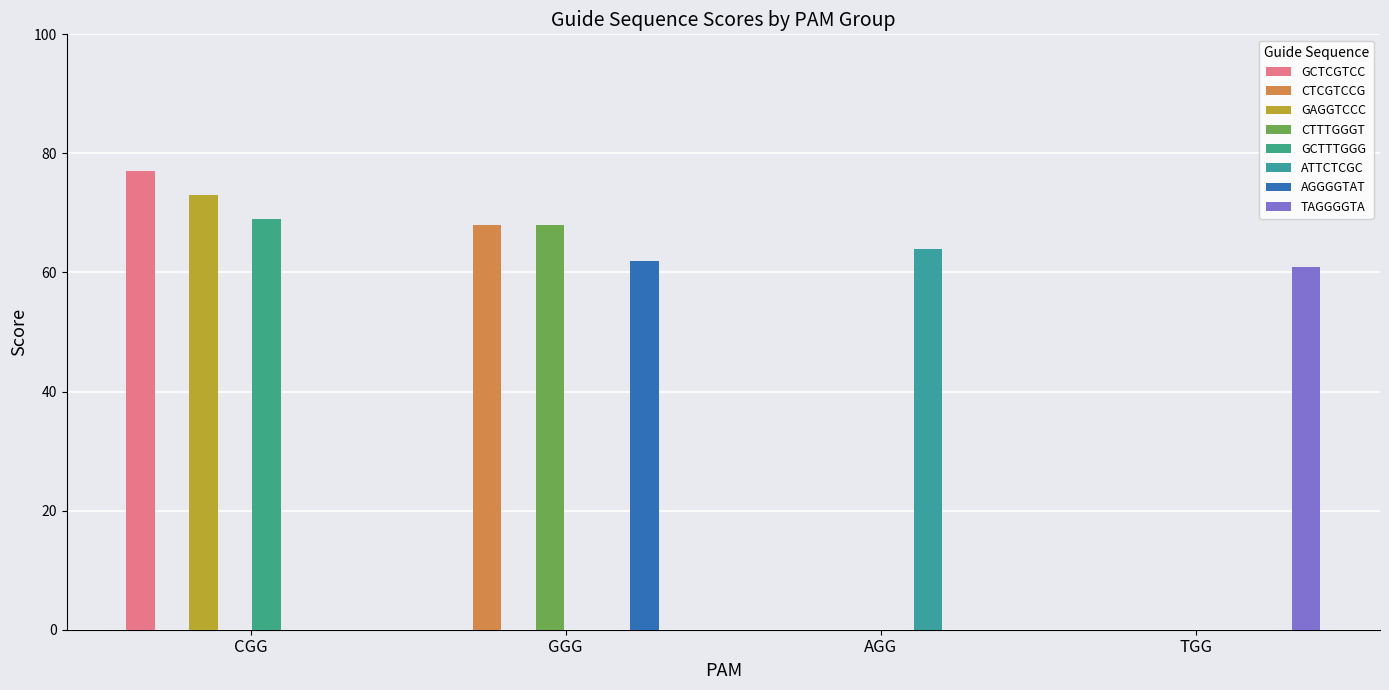

How many groups of bars are there?

4